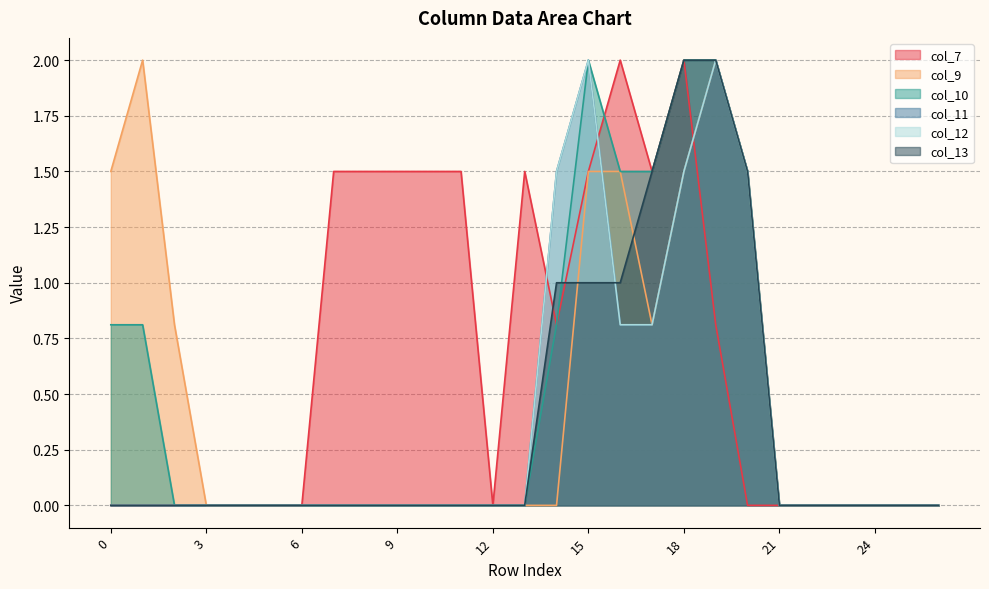

Where is the first local minimum for col_7?

12